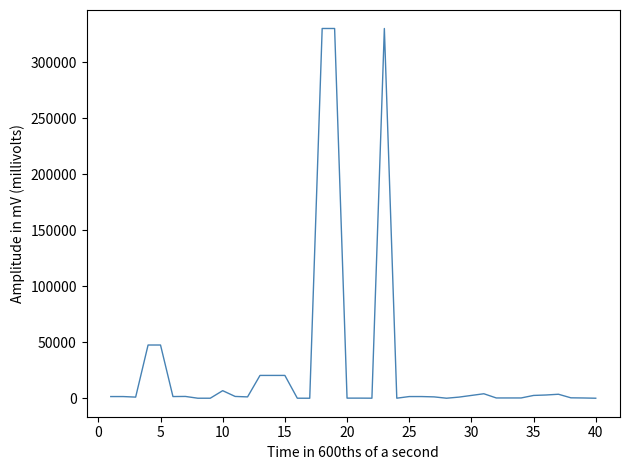

What is the difference between the maximum and minimum values?

330000